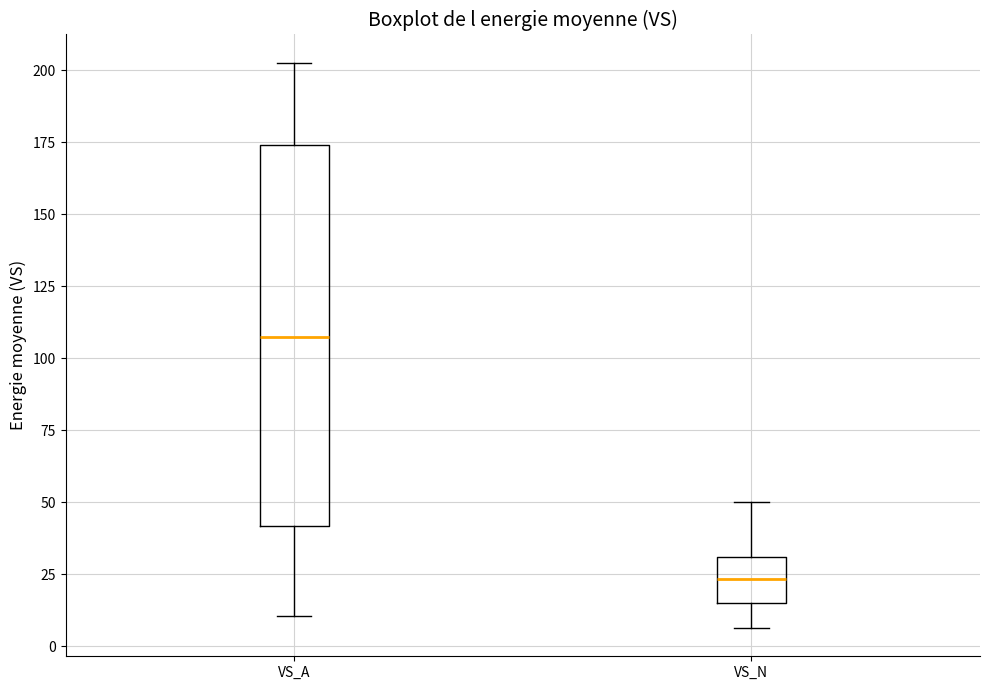

Reading left to right, read every box against the y-axis: the position of its median line, the range the box covers, and the ends of its whiskers. The values are not printed on the chart, so give them approximately, as read against the axis.

VS_A: median 105, box 40 to 175, whiskers 10 to 205
VS_N: median 25, box 15 to 30, whiskers 5 to 50